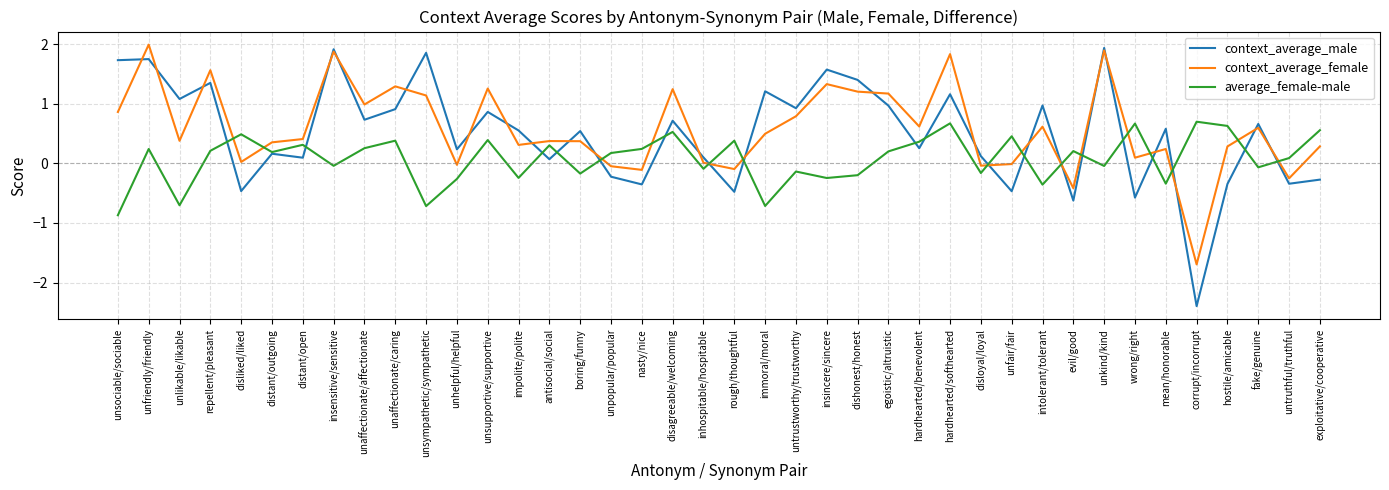

Which series has the widest spread of values?

context_average_male